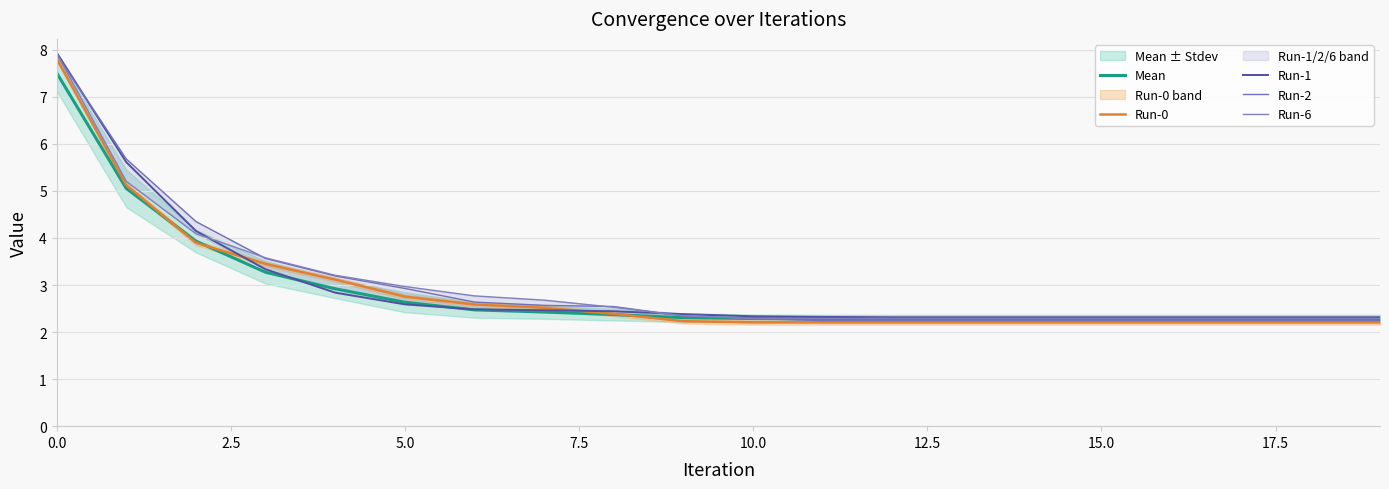

The value of Run-2 at 14 is 4.0. True or false?

False